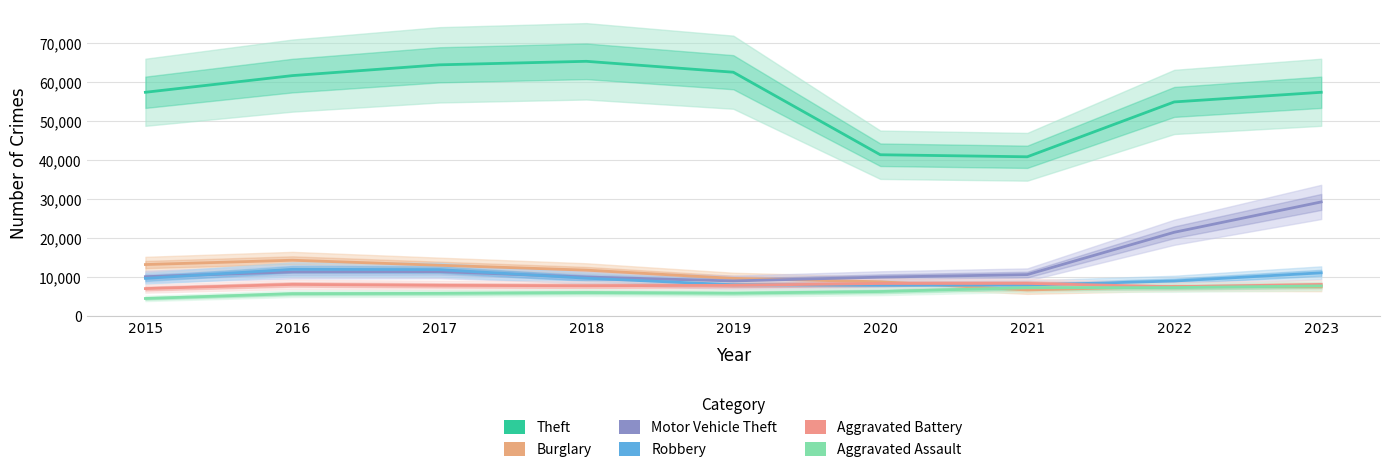

At which label does Burglary reach its peak?

2016